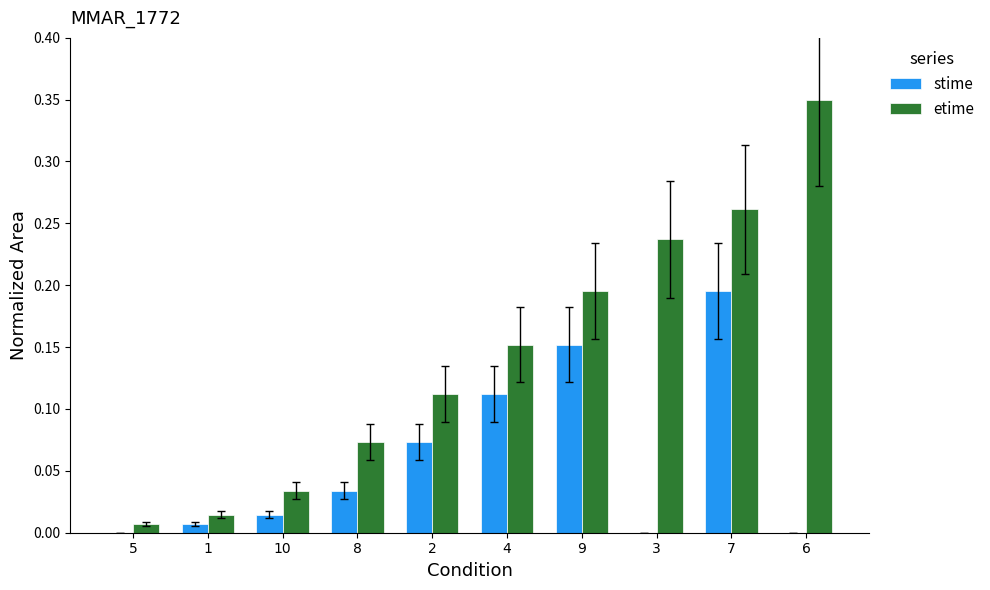

What is the sum of all stime values?

0.6